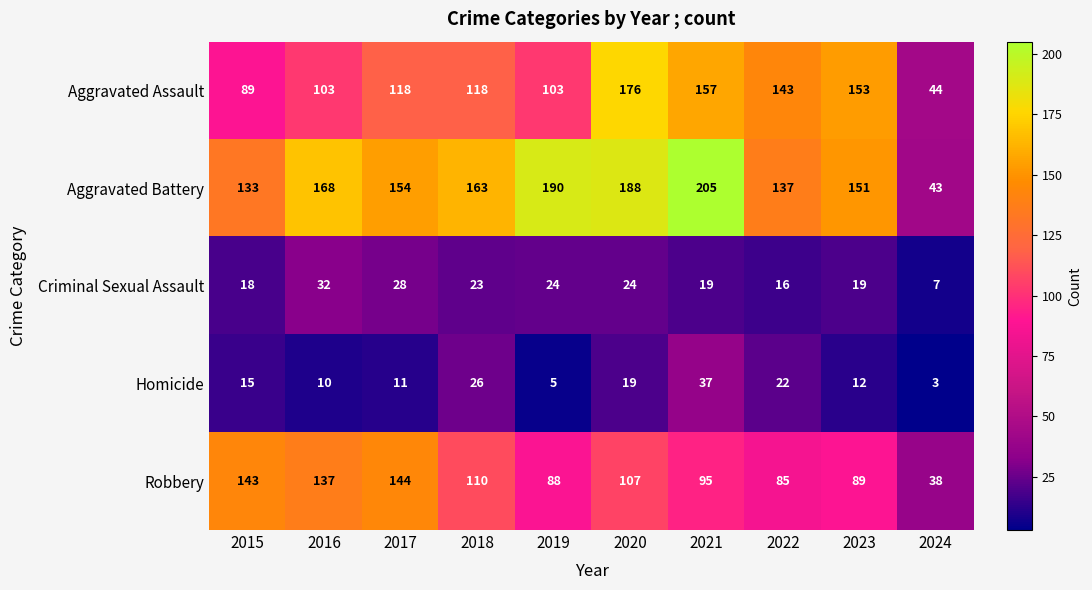

What is the total value across all series at 2021?

513